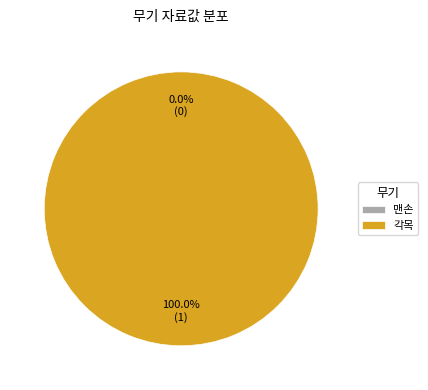

Which slice is the largest?

각목